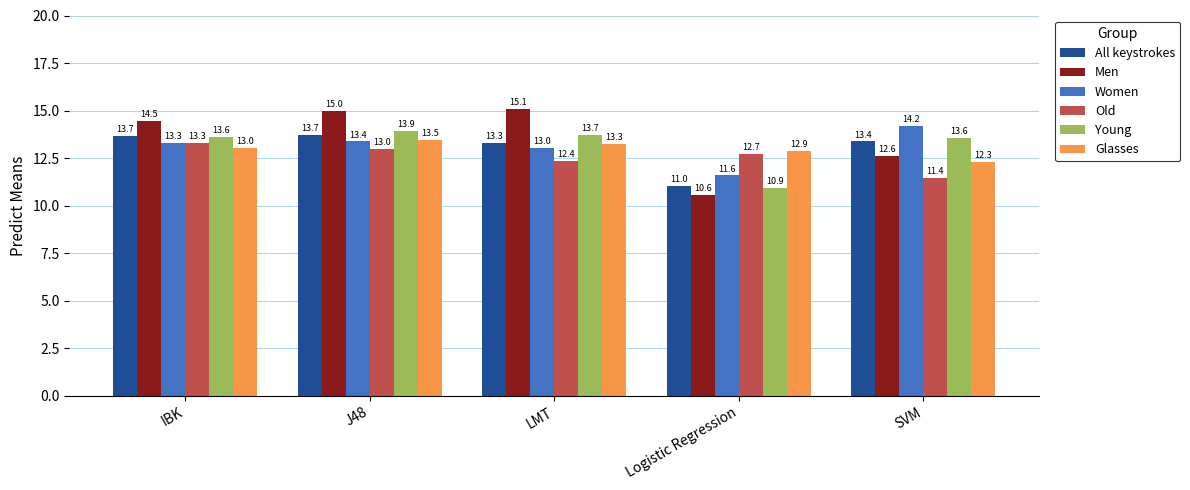

At which category is the sum across all series the highest?

J48